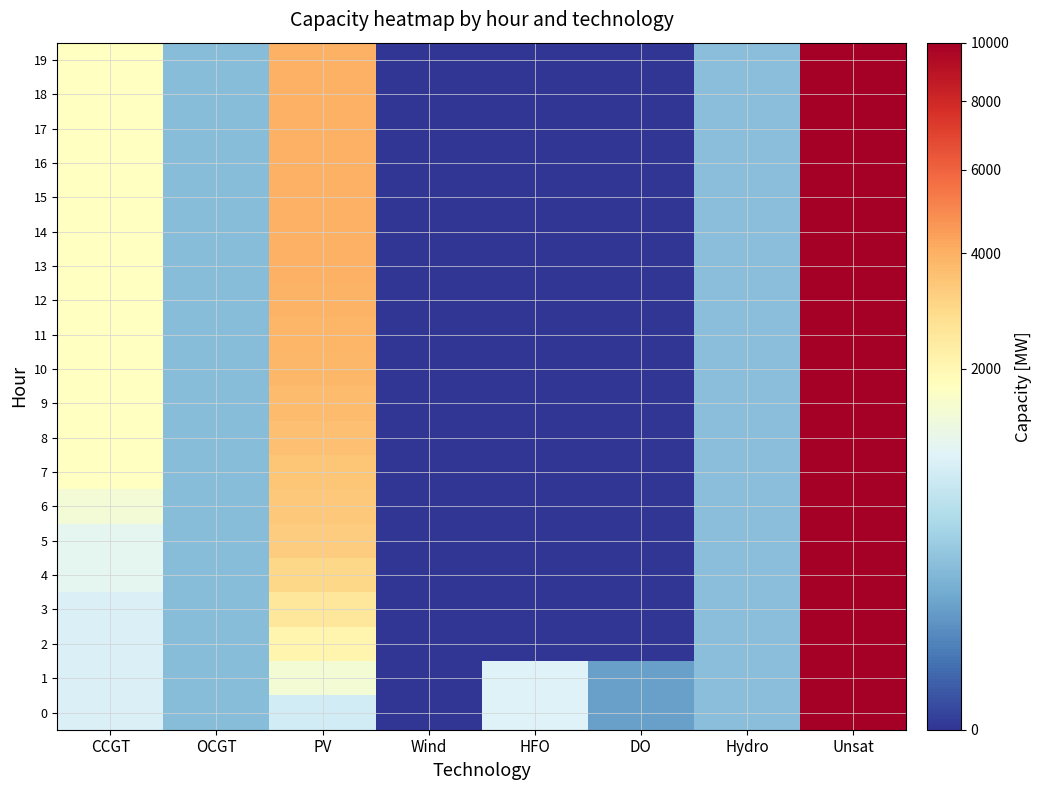

At how many categories does at least one series exceed 4761?

1